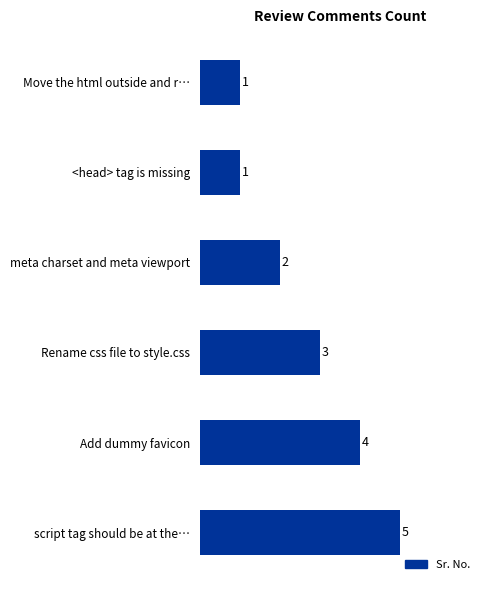

Which label corresponds to the largest value in the chart?

script tag should be at the…